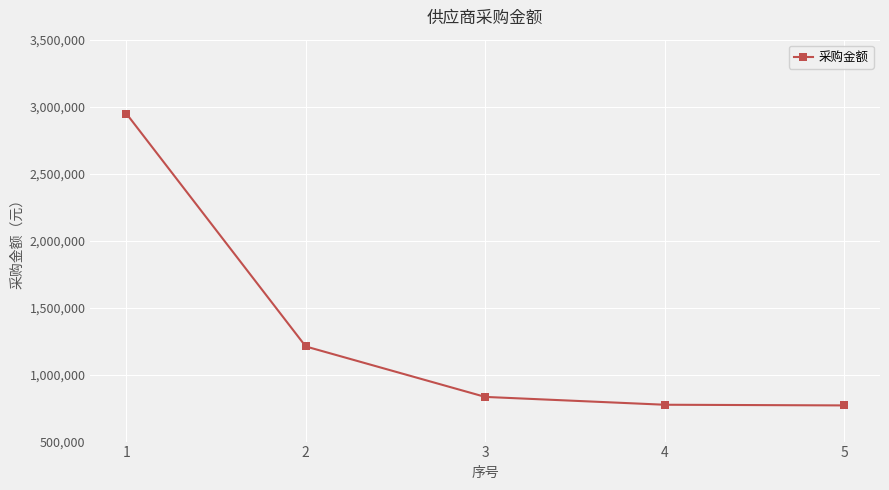

Which has a higher value, 4 or 2?

2